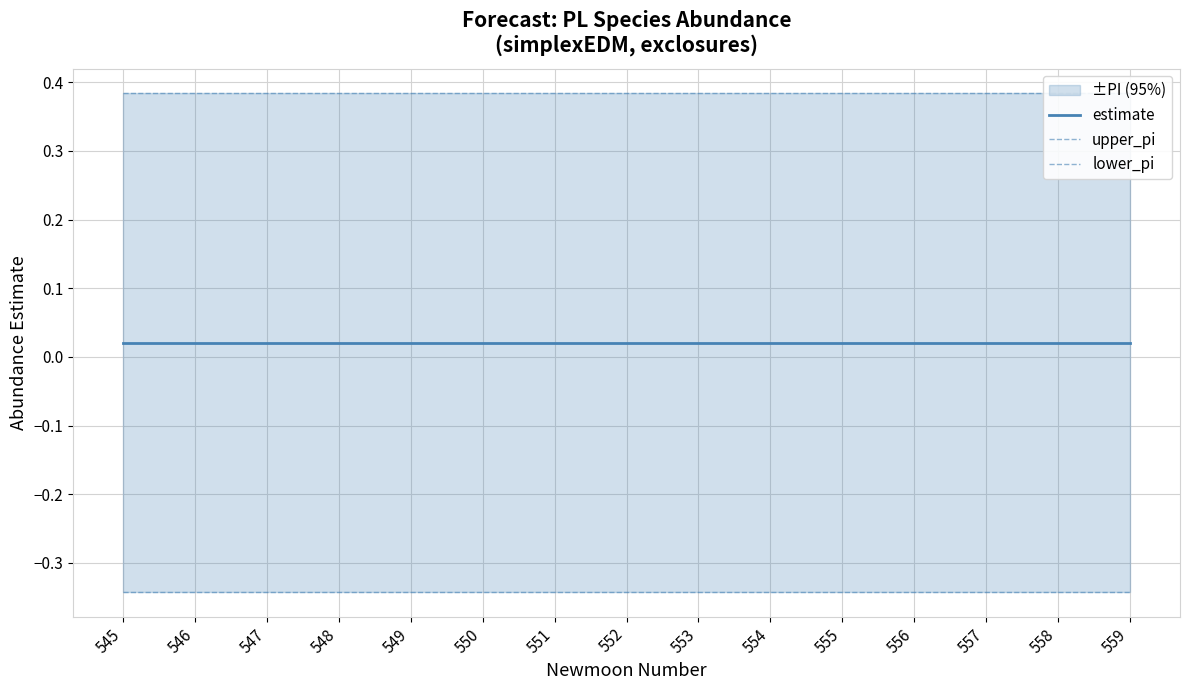

What is the value of the lower_pi point at the 12th from the left?

-0.3